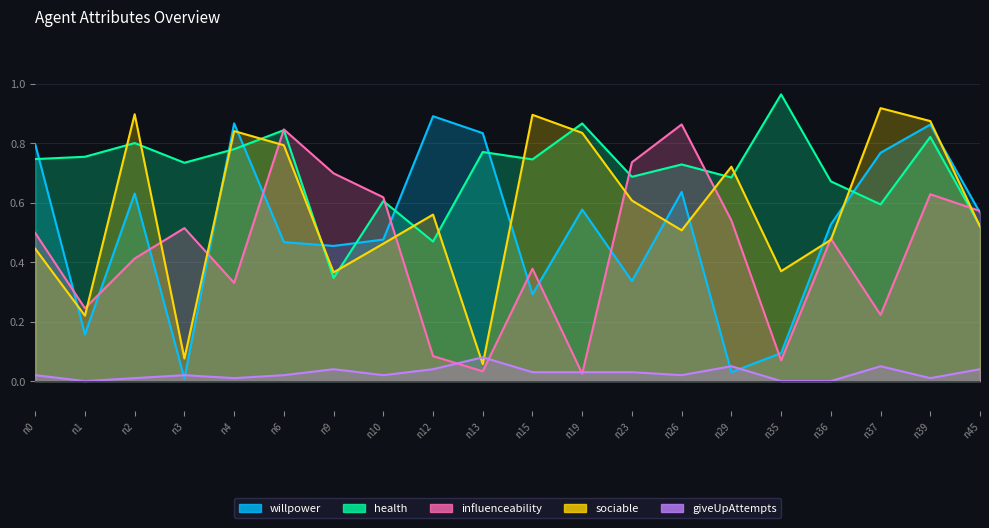

Between which two adjacent categories do sociable and influenceability first intersect?

n1 and n2